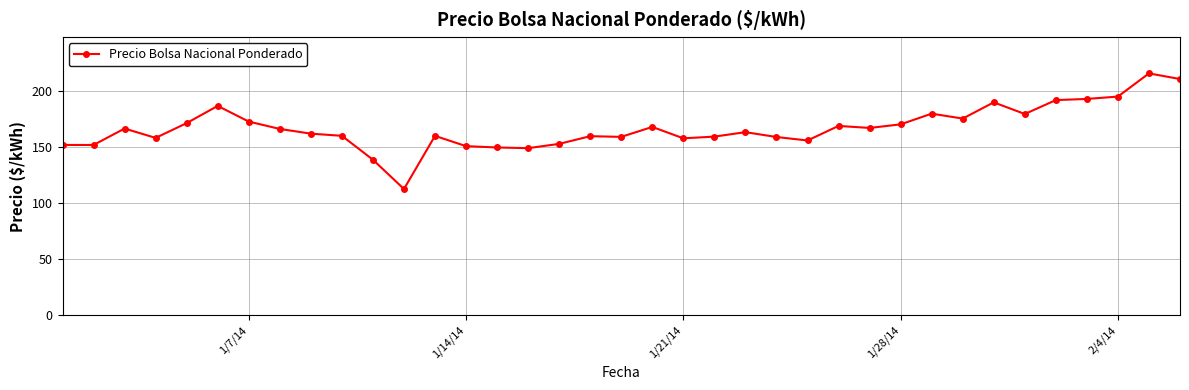

Count the number of values greater than 163.

19